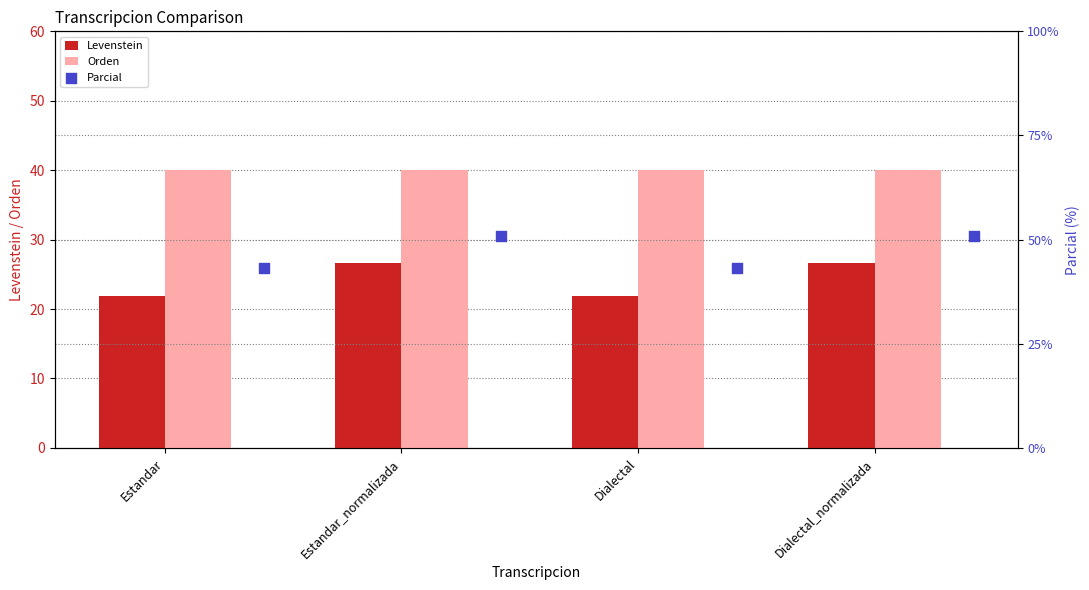

Which series has the largest Y range (max minus min)?

Parcial